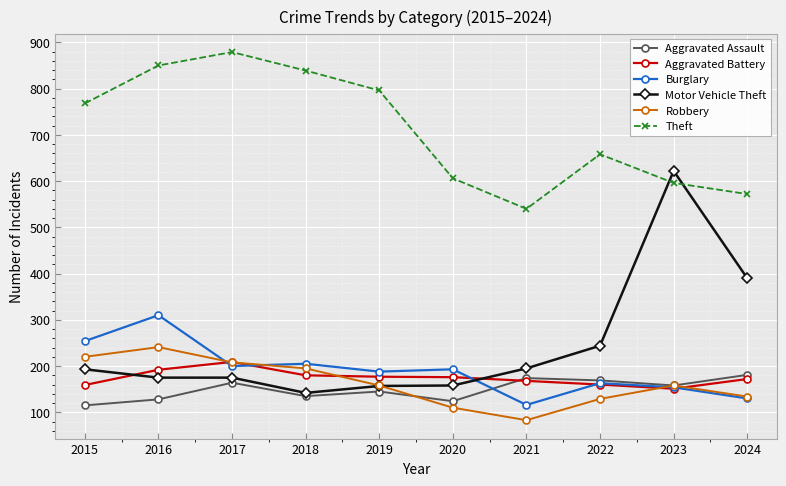

Read the Robbery value at 2017, to the nearest 5.

210